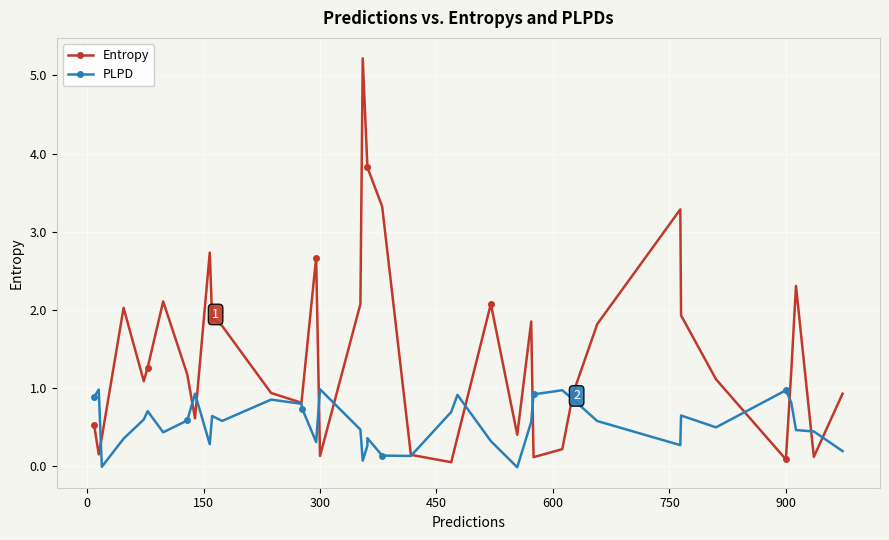

True or false: PLPD and Entropy cross at least once.

True